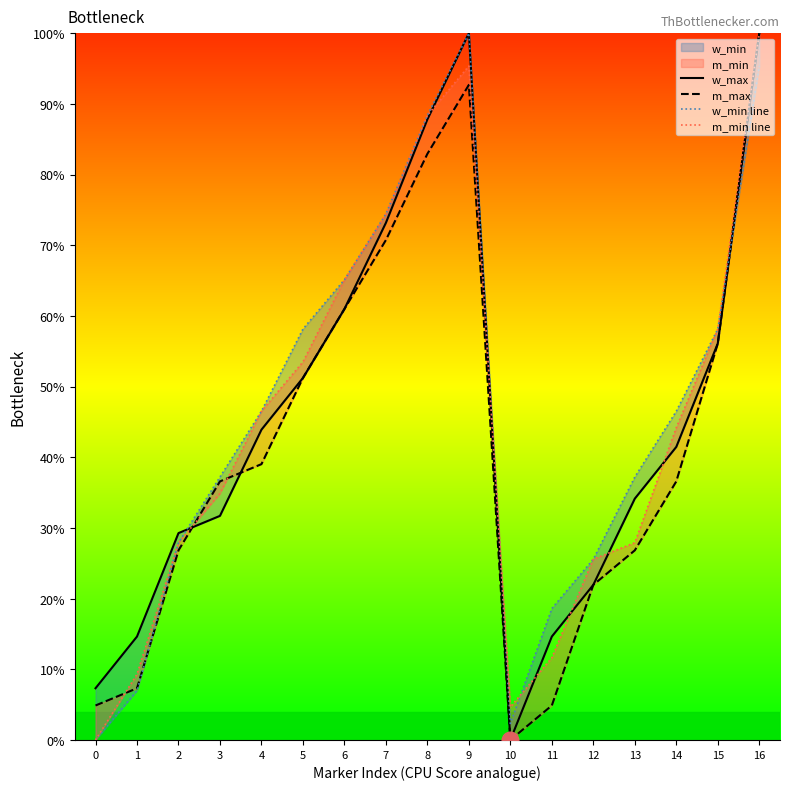

Which series changed the most between 0 and 4?

w_min line